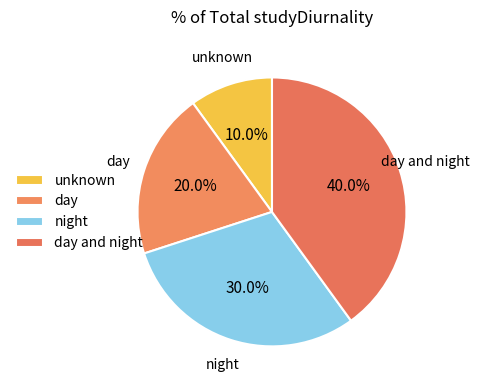

To the nearest percent, what is the difference between the unknown and day and night slice percentages?

30%